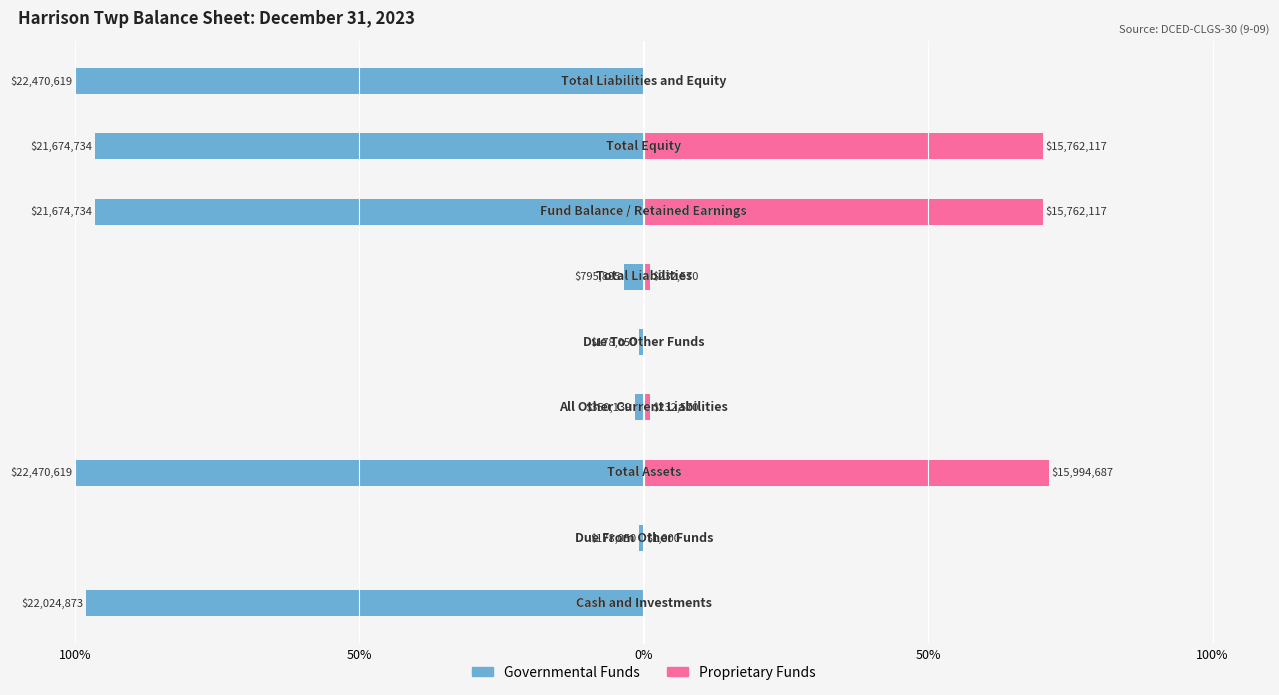

Reading left to right, what are all the values shown in this chart?

Governmental Funds: -98.0	-0.8	-100.0	-1.6	-0.8	-3.5	-96.5	-96.5	-100.0
Proprietary Funds: 0.0	0.0	71.2	1.0	0.0	1.0	70.1	70.1	0.0